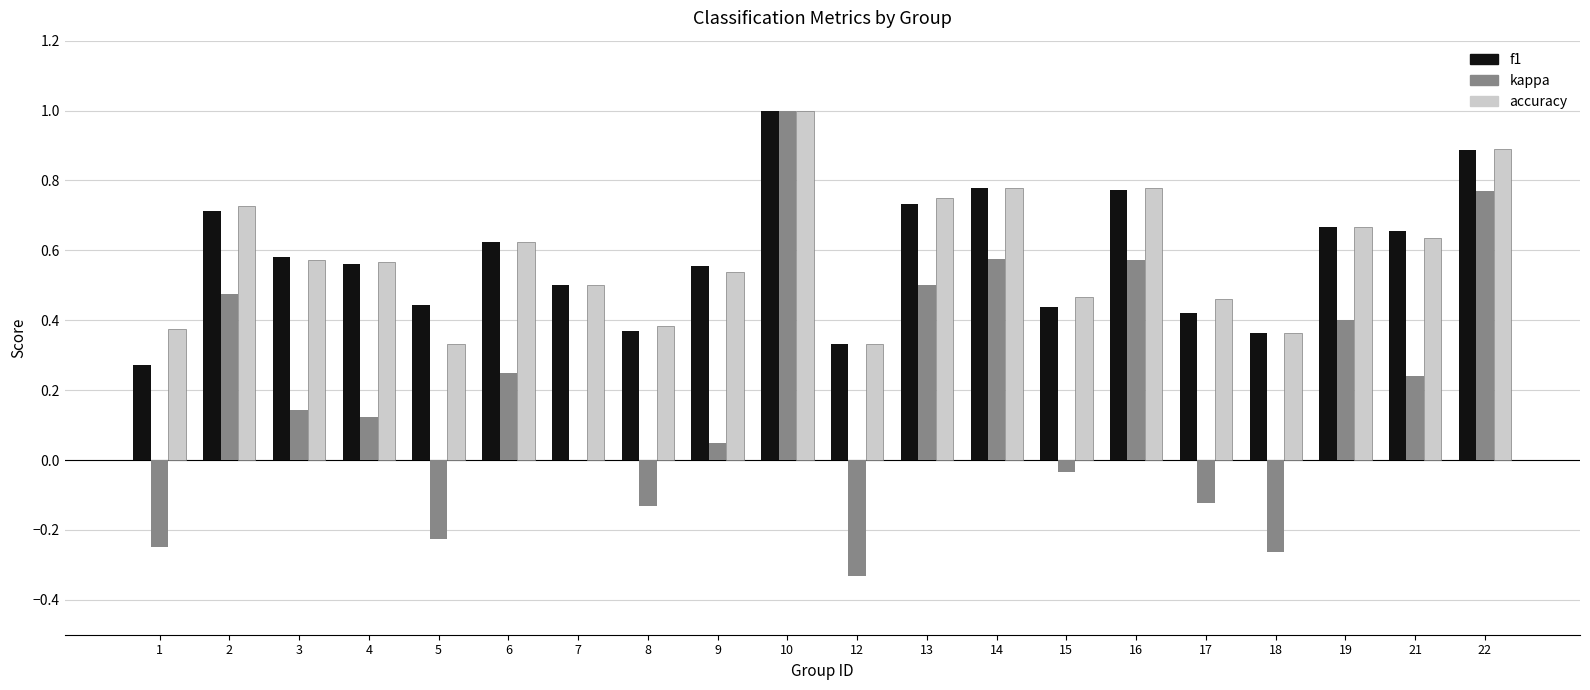

What is the total value across all series at 10?

3.0